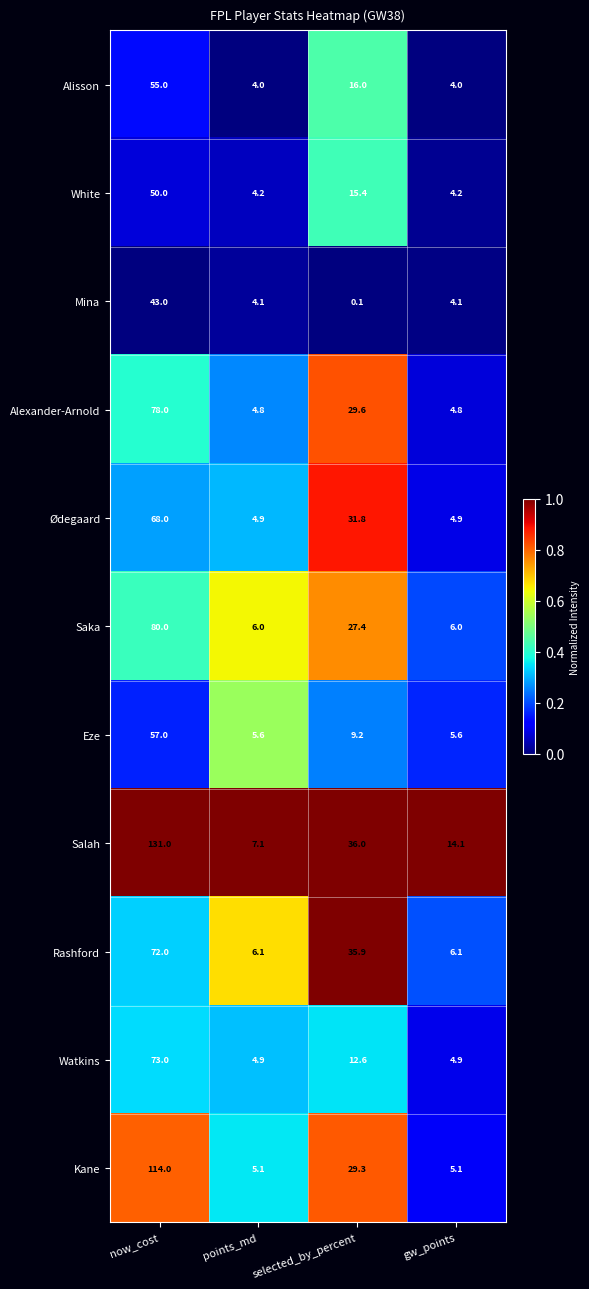

Which series changed the most between now_cost and gw_points?

Salah